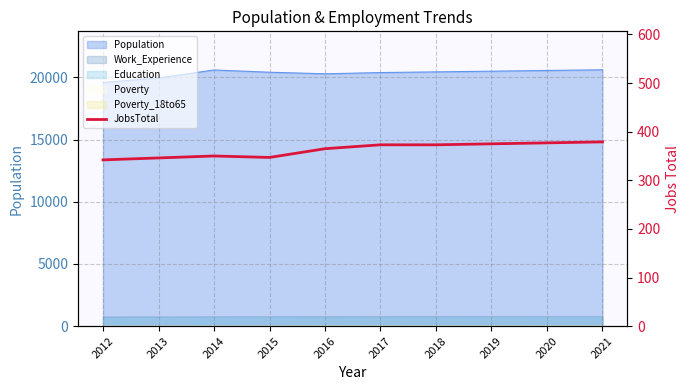

What is the change in value from 2012 to 2015?

+5